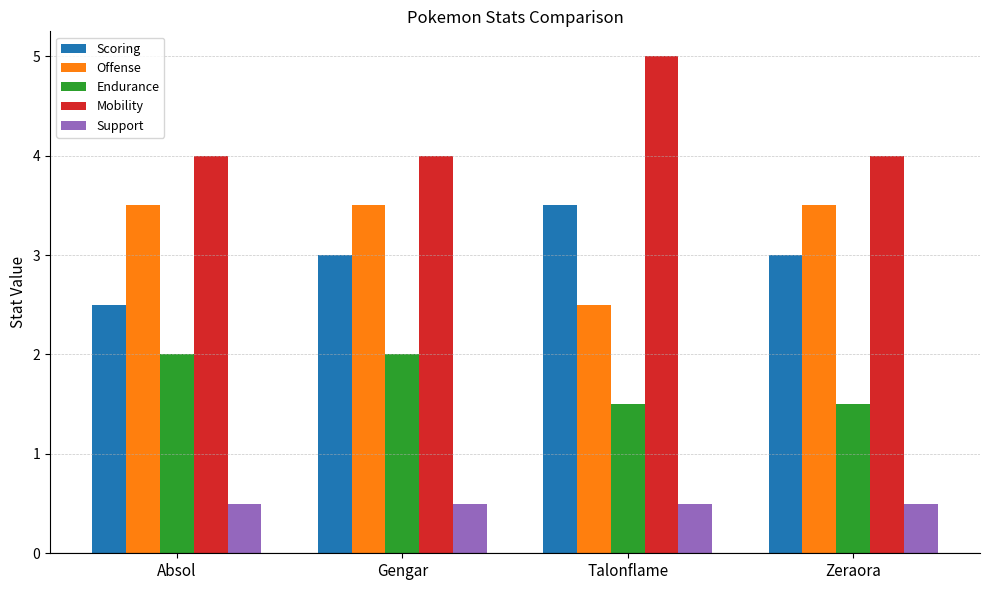

Between Gengar and Zeraora, which series saw the biggest shift?

Endurance